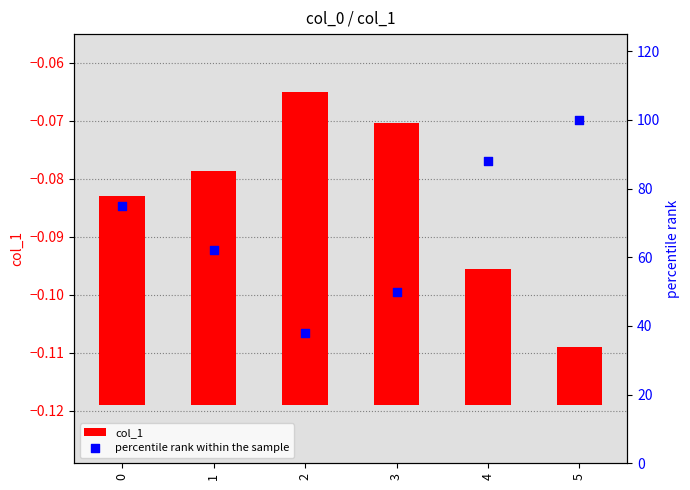

Is the value of percentile rank within the sample at 4 greater than the value of col_1 at 2?

Yes